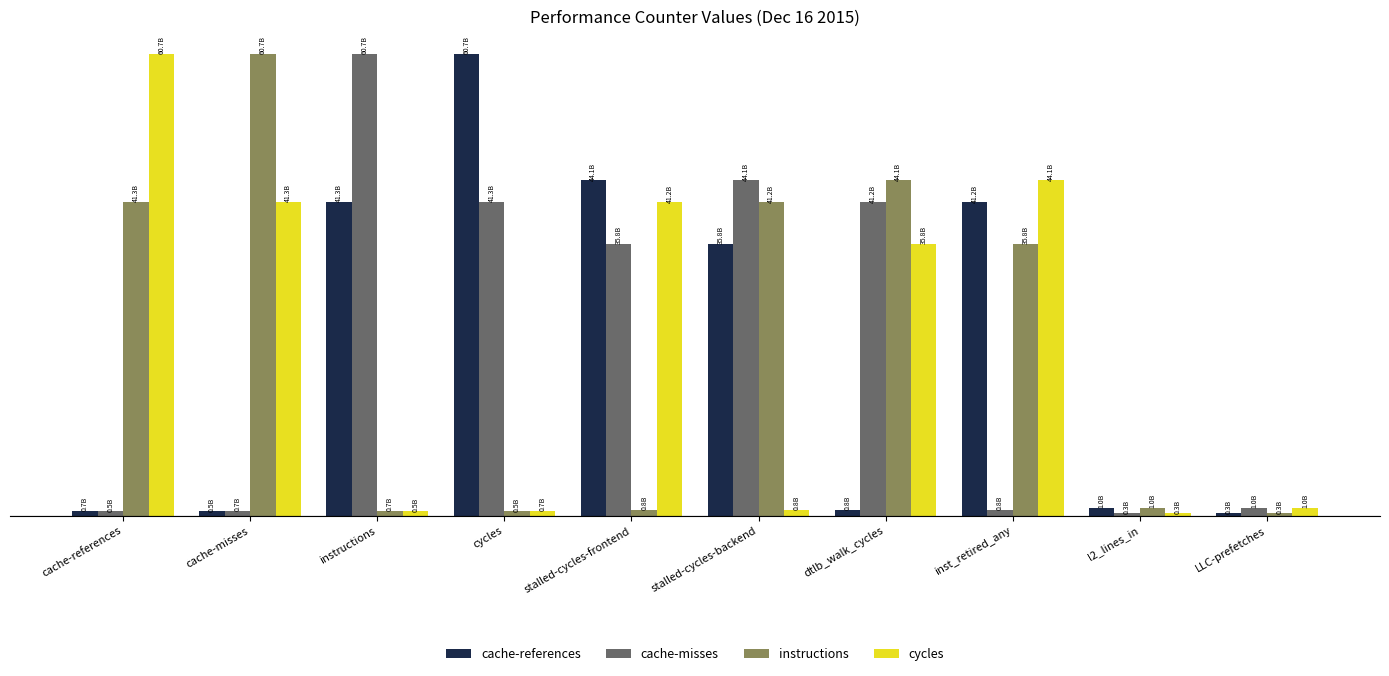

At how many categories does at least one series exceed 51753153200?

4